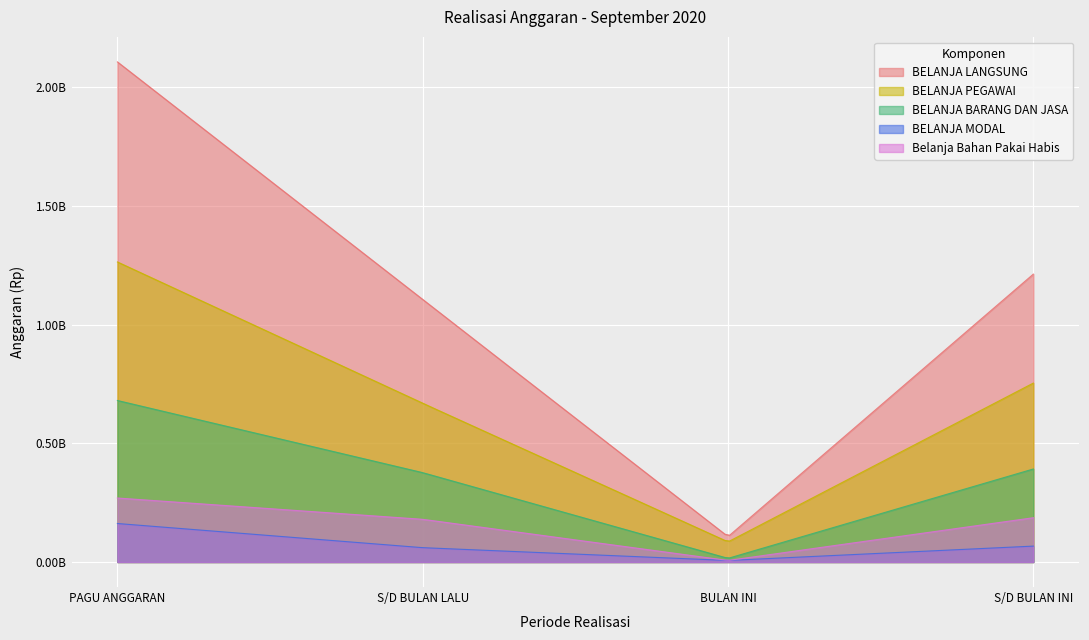

What is the value of the BELANJA LANGSUNG point at the 2nd from the left?

1106049841